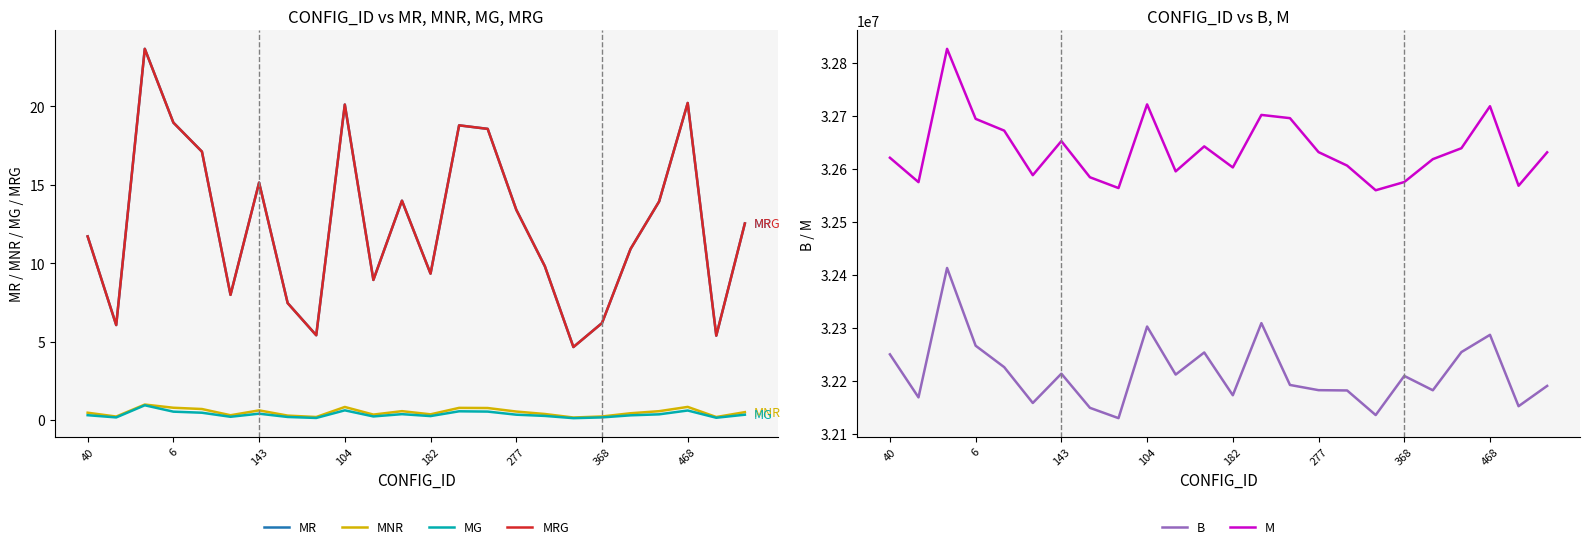

Rank the series at 11 from lowest to highest value.

MG, MNR, MR, MRG, B, M